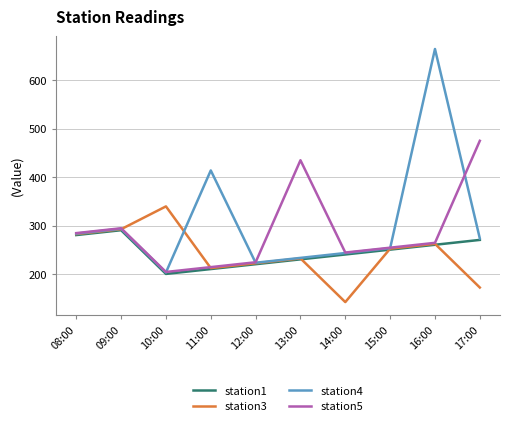

How many lines are shown in the chart?

4